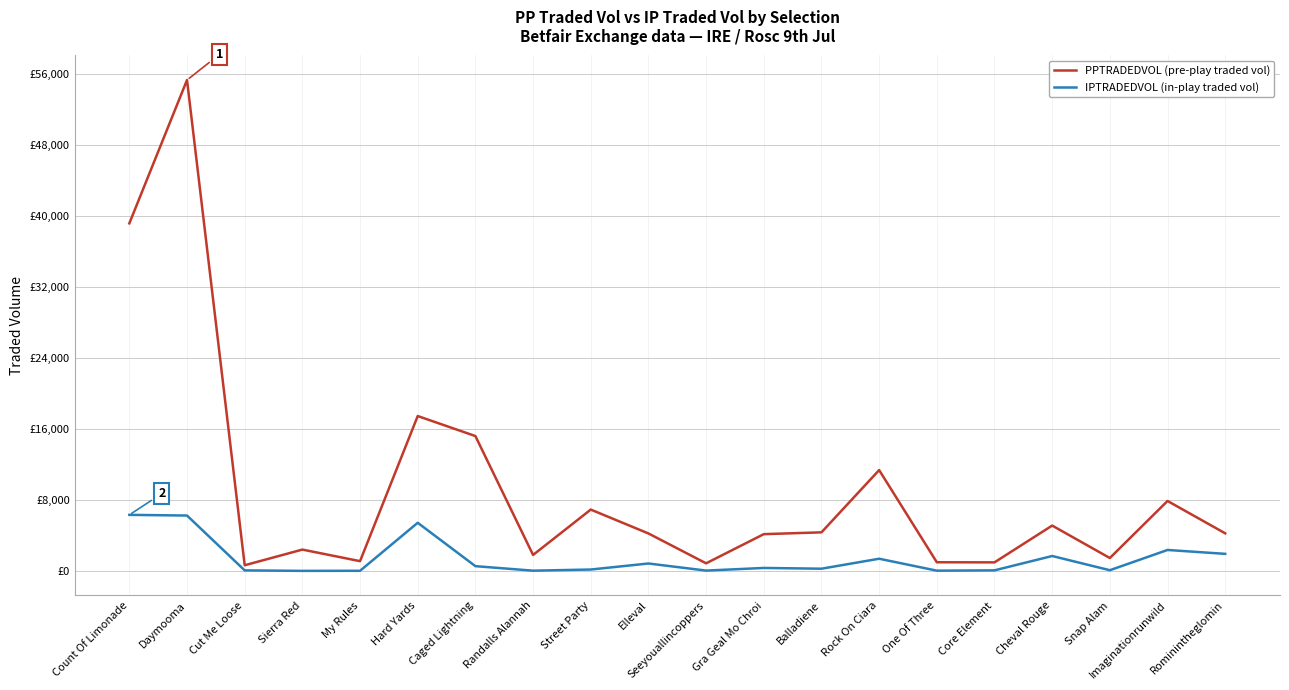

What are all the series names shown in the legend?

PPTRADEDVOL (pre-play traded vol), IPTRADEDVOL (in-play traded vol)